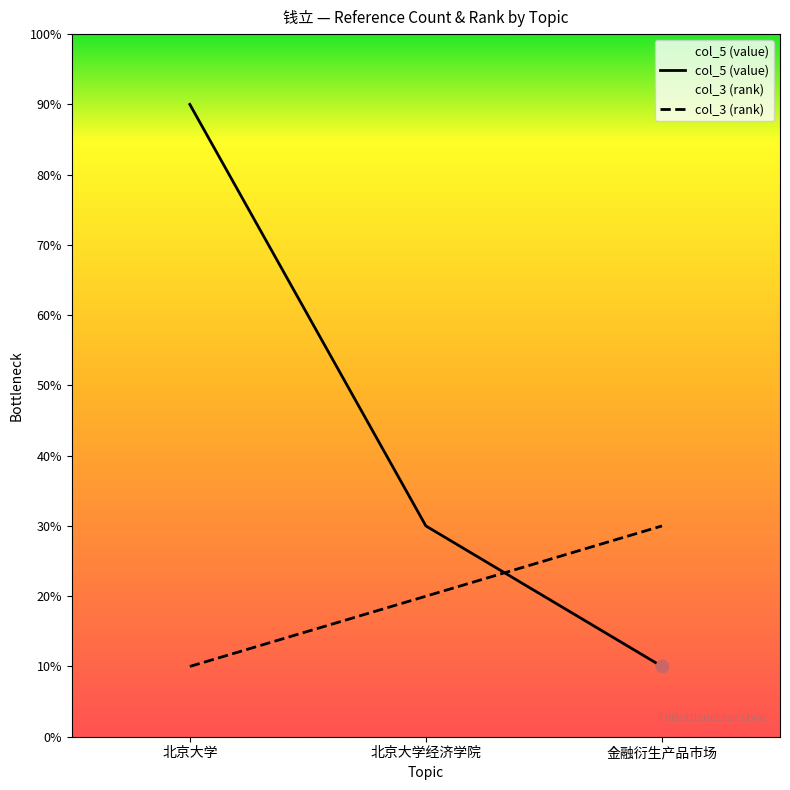

What are all the series names shown in the legend?

col_5 (value), col_3 (rank)